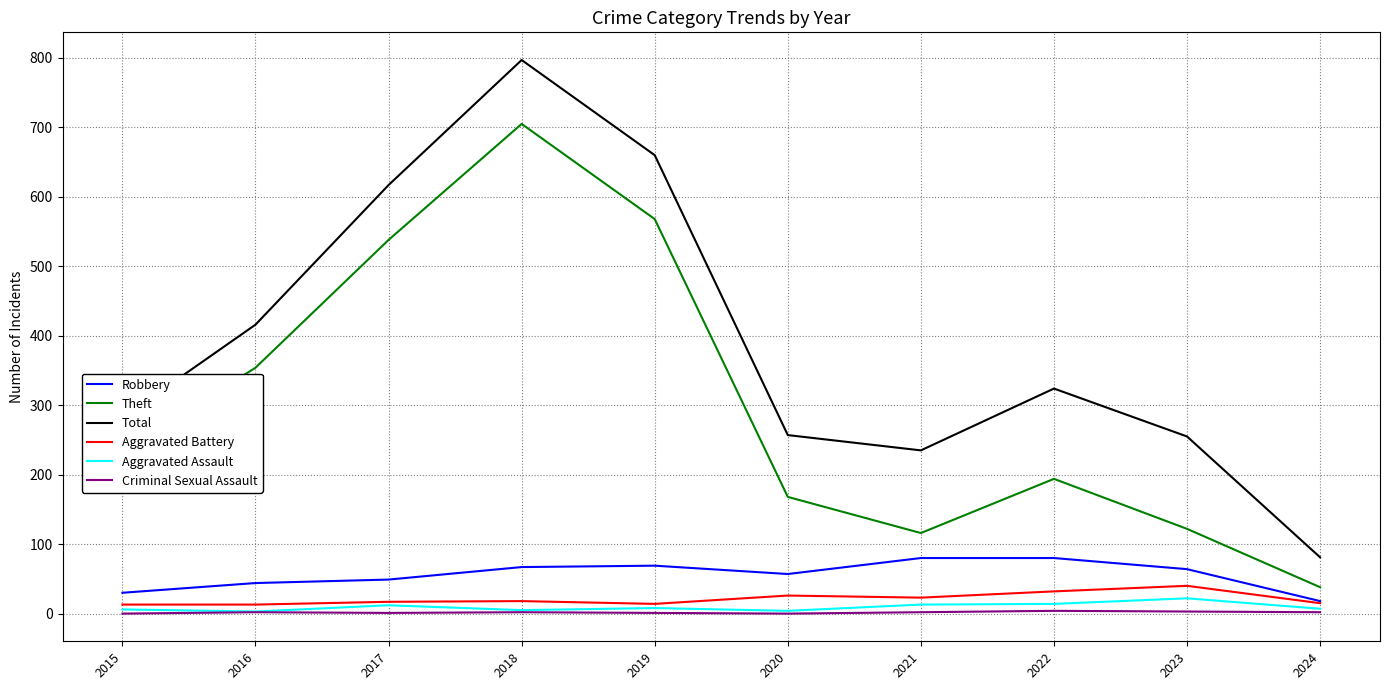

True or false: Aggravated Battery has a value of 9 at 2023.

False